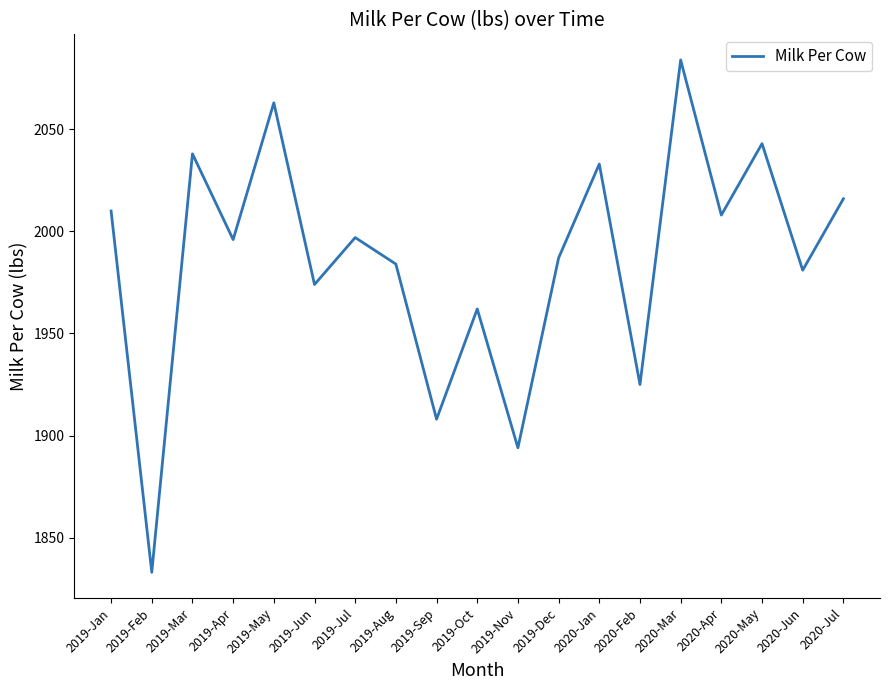

What is the sum of all values?

37736